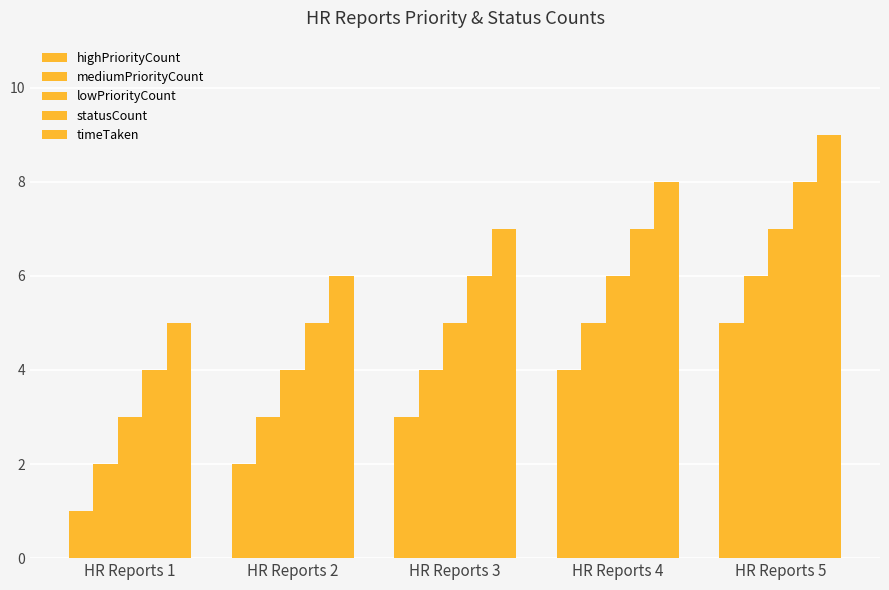

How many bars are there in each group?

5